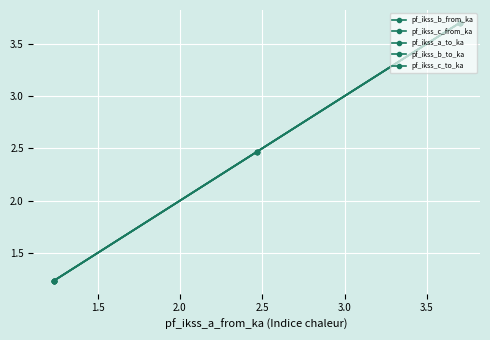

In pf_ikss_b_from_ka, how many points are lower than both neighbors (excluding endpoints)?

1